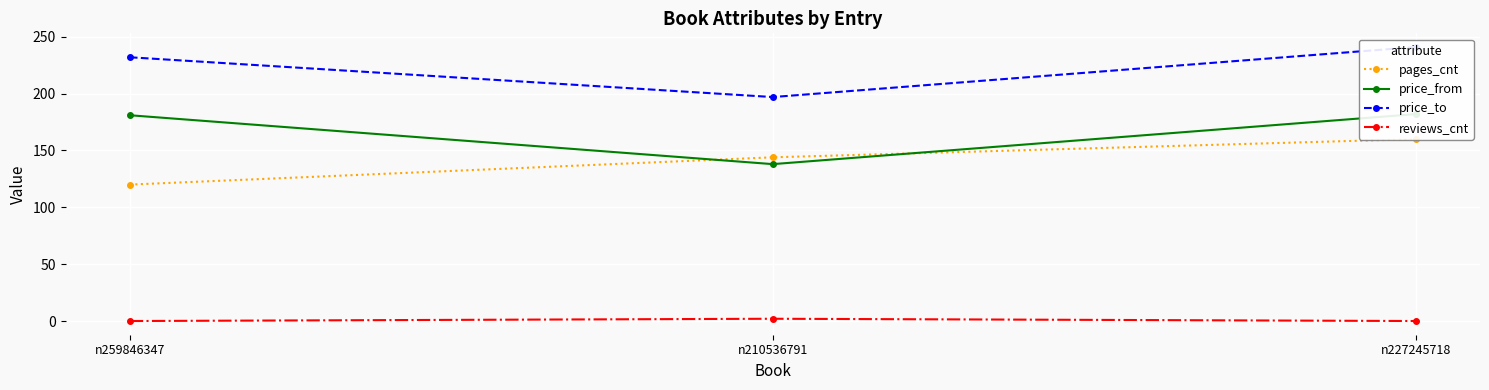

True or false: pages_cnt has a value of 120 at n259846347.

True